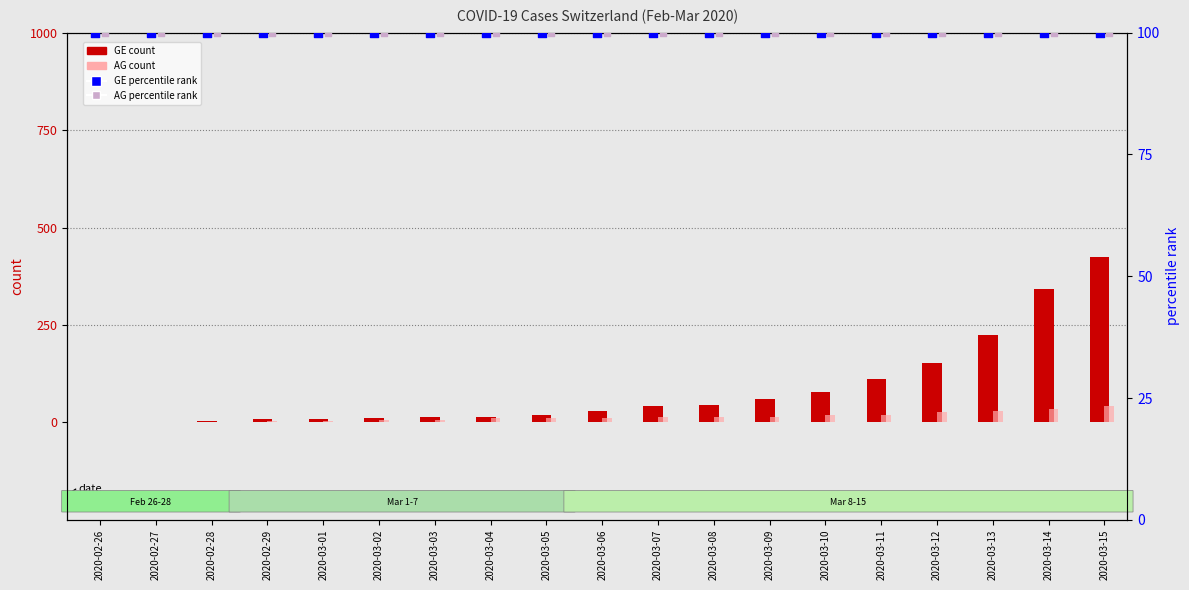

At which category is the sum across all series the highest?

2020-03-15